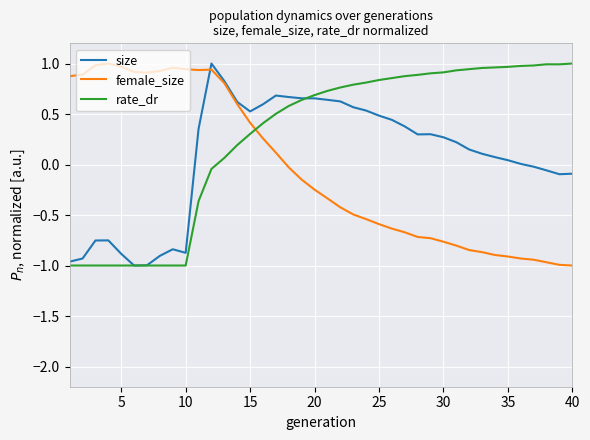

Which series has the largest total across all categories?

rate_dr